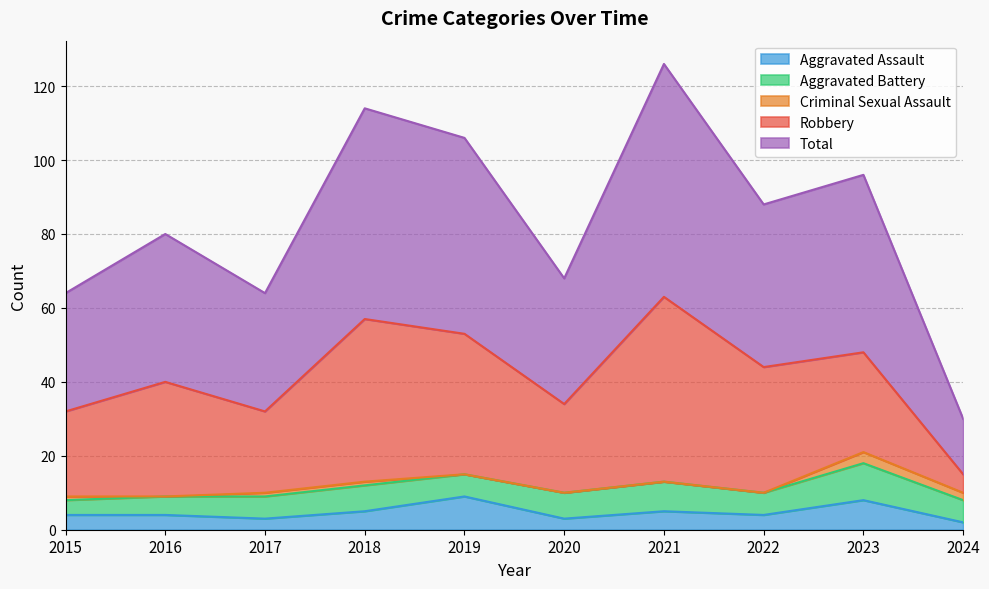

Does the chart display data point markers on the line(s)?

No